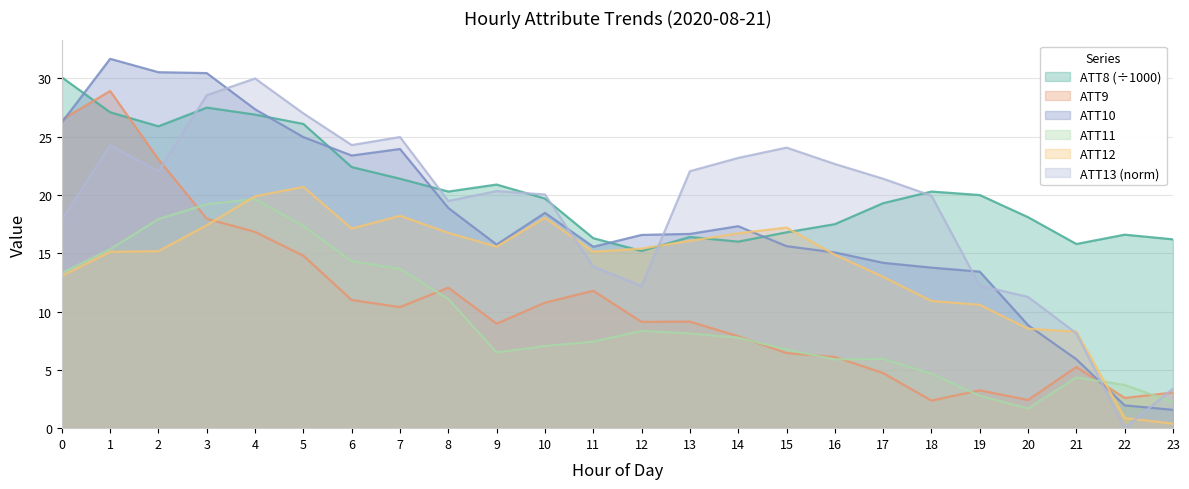

How many lines are shown in the chart?

6